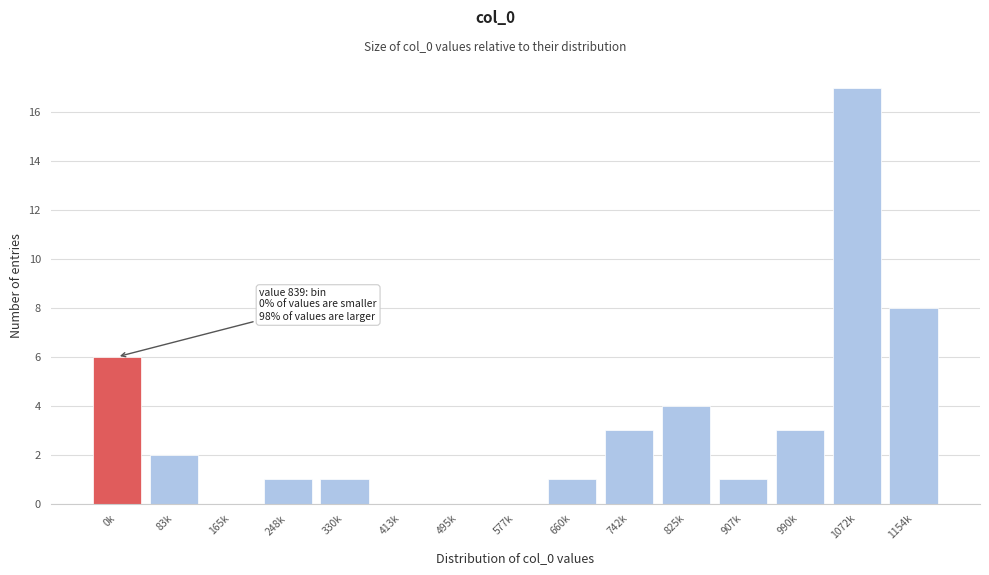

Reading left to right, list all the values displayed in this chart.

0k=6	83k=2	165k=0	248k=1	330k=1	413k=0	495k=0	577k=0	660k=1	742k=3	825k=4	907k=1	990k=3	1072k=17	1154k=8